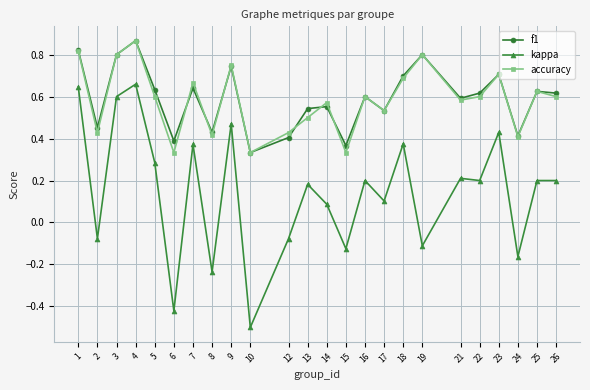

Which series changed the most between 12 and 15?

accuracy